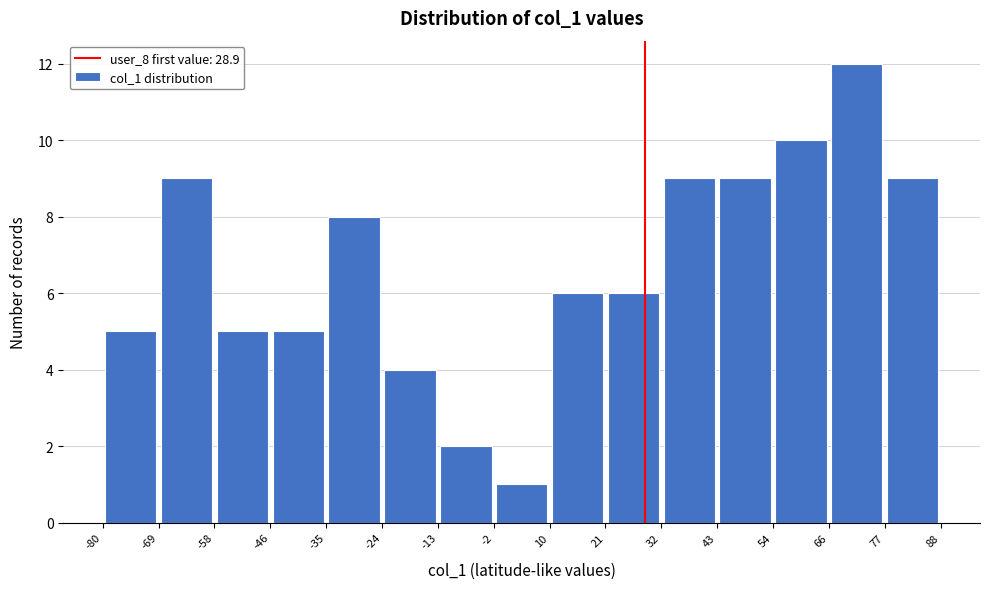

How tall is the bar that spans 77 to 88 on the x-axis? The values are not printed on the chart, so give them approximately, as read against the axis.

9